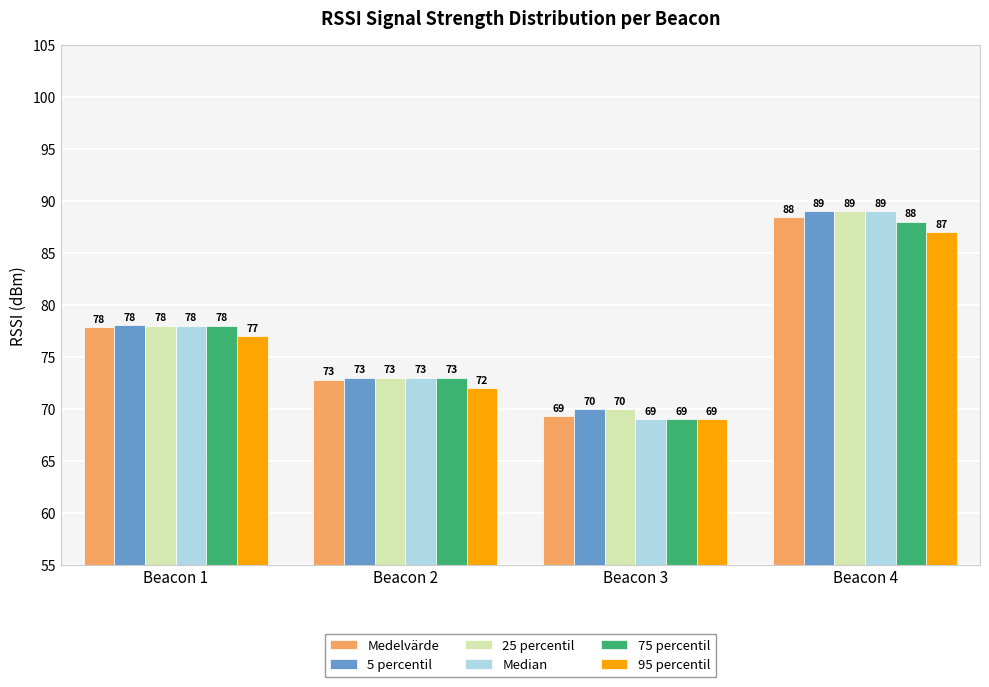

What is the average value of the 25 percentil series?

77.5